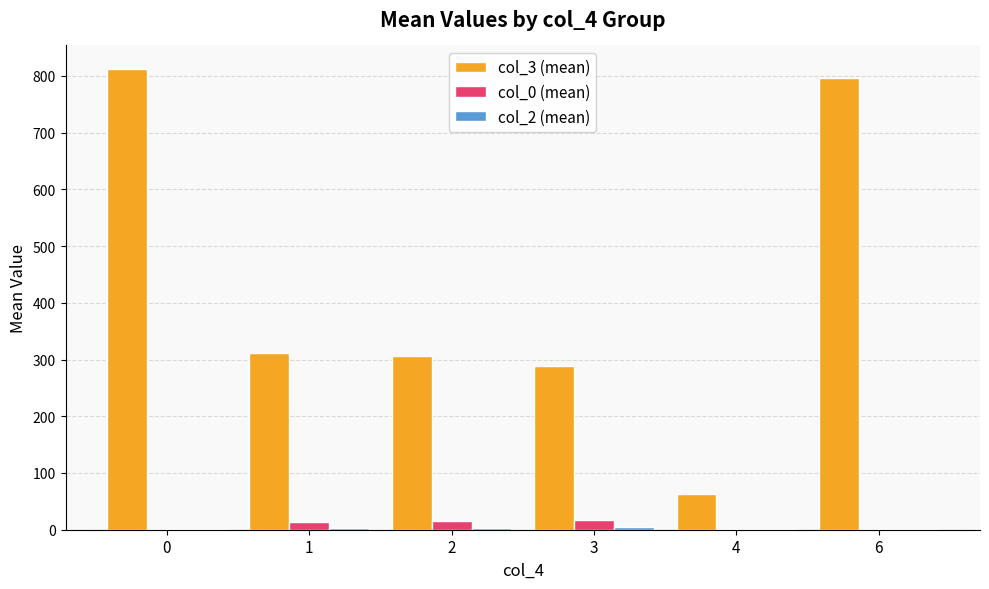

The col_2 (mean) series shows 1.0 at 6. True or false?

True